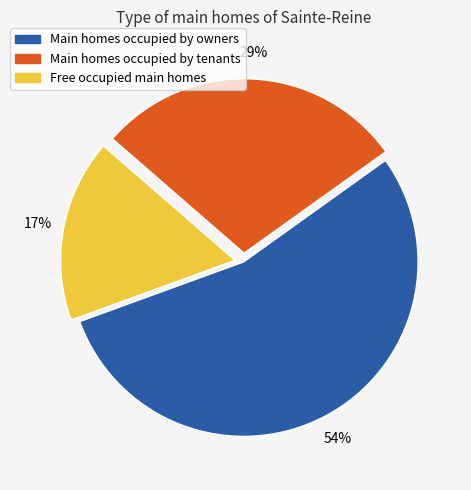

Is the sum of Main homes occupied by owners and Free occupied main homes greater than half?

Yes